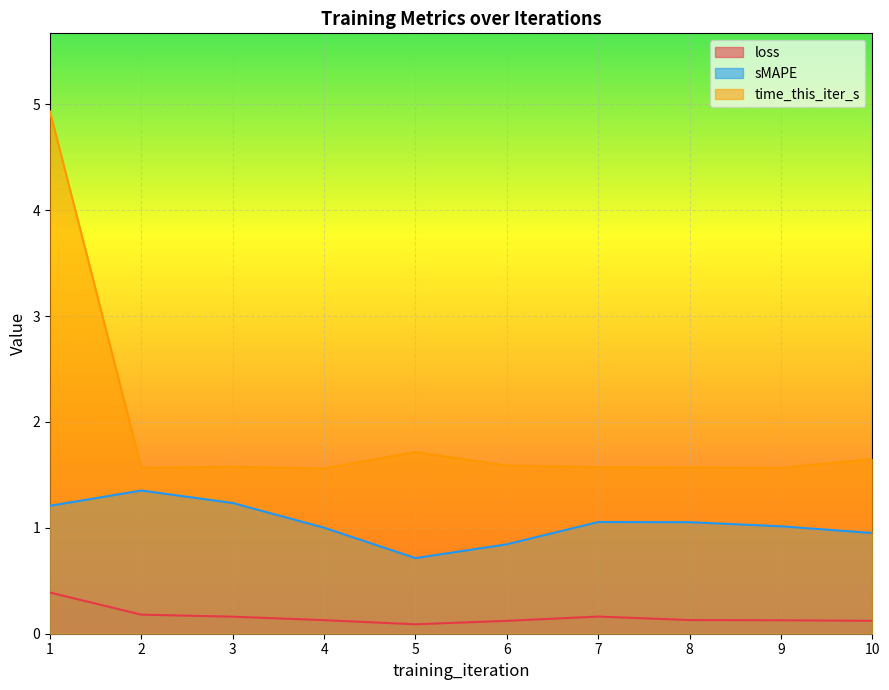

How many interior local valleys does the sMAPE series have?

1